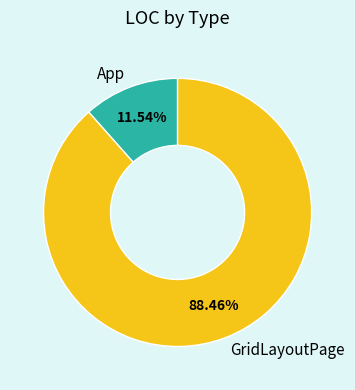

Combined, do App and GridLayoutPage account for over 50%?

Yes